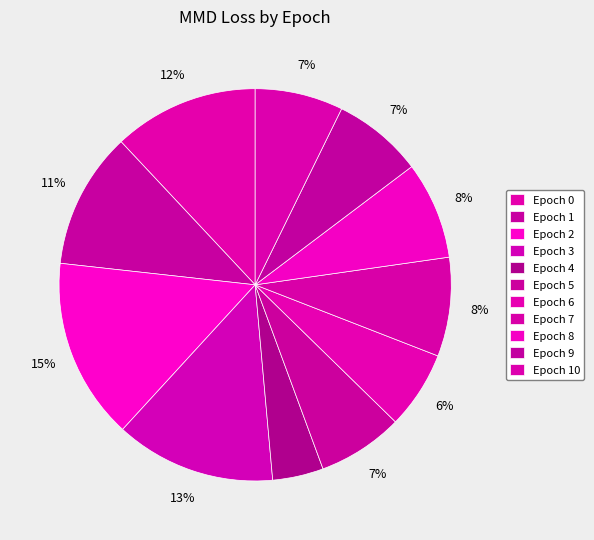

Which slice is the largest?

Epoch 2